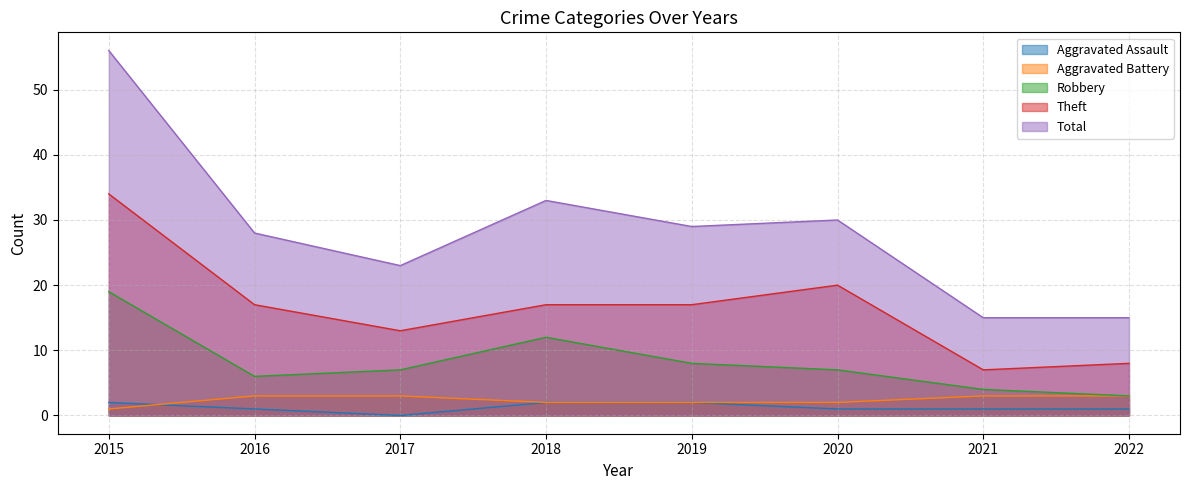

At 2020, list the series in order from smallest to largest.

Aggravated Assault, Aggravated Battery, Robbery, Theft, Total